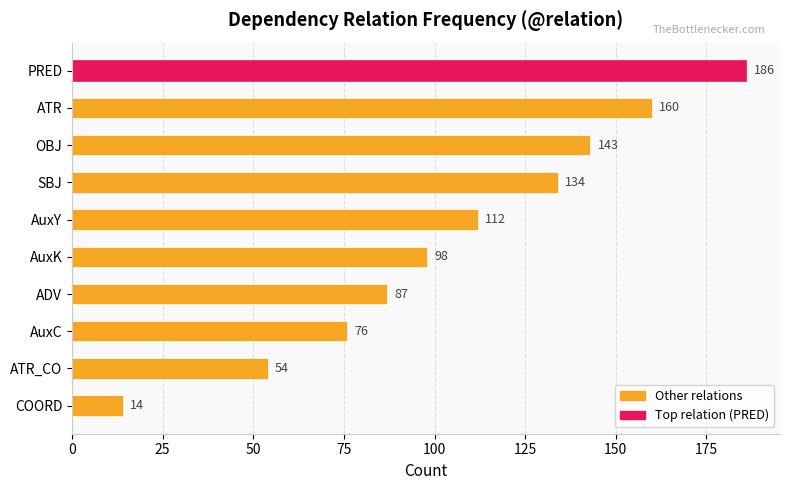

Rank the categories by value from highest to lowest.

PRED, ATR, OBJ, SBJ, AuxY, AuxK, ADV, AuxC, ATR_CO, COORD